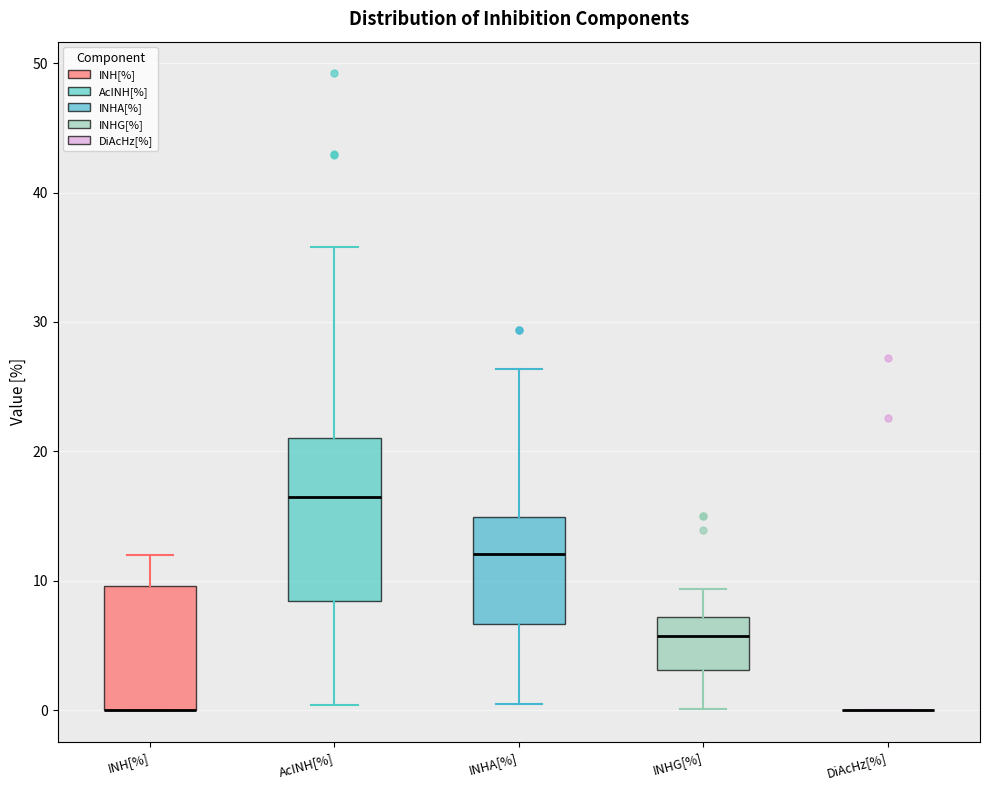

Reading left to right, read every box against the y-axis: the position of its median line, the range the box covers, and the ends of its whiskers. The values are not printed on the chart, so give them approximately, as read against the axis.

INH[%]: median 0 (drawn on the box's lower edge), box 0 to 10, whiskers 0 to 12
AcINH[%]: median 16, box 8 to 21, whiskers 0 to 36
INHA[%]: median 12, box 7 to 15, whiskers 0 to 26
INHG[%]: median 6, box 3 to 7, whiskers 0 to 9
DiAcHz[%]: box collapsed to a line at 0, whiskers 0 to 0